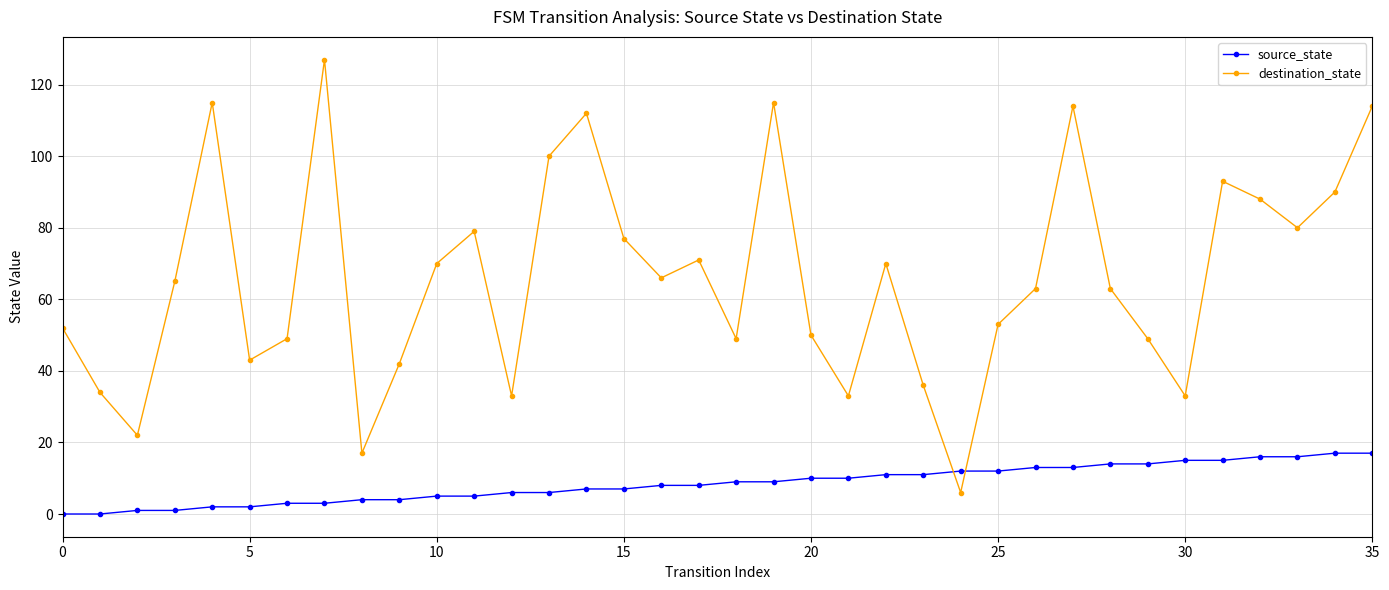

List the series in order of their peak value, lowest first.

source_state, destination_state